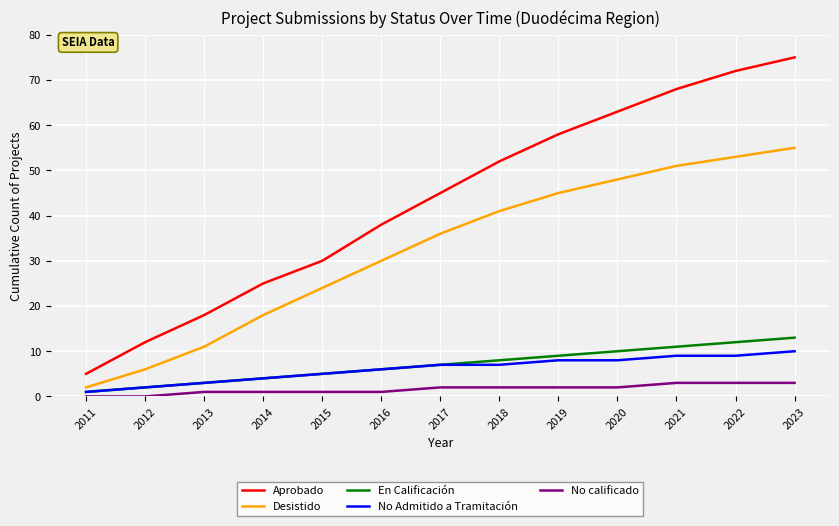

Rank the series by their maximum value, from highest to lowest.

Aprobado, Desistido, En Calificación, No Admitido a Tramitación, No calificado